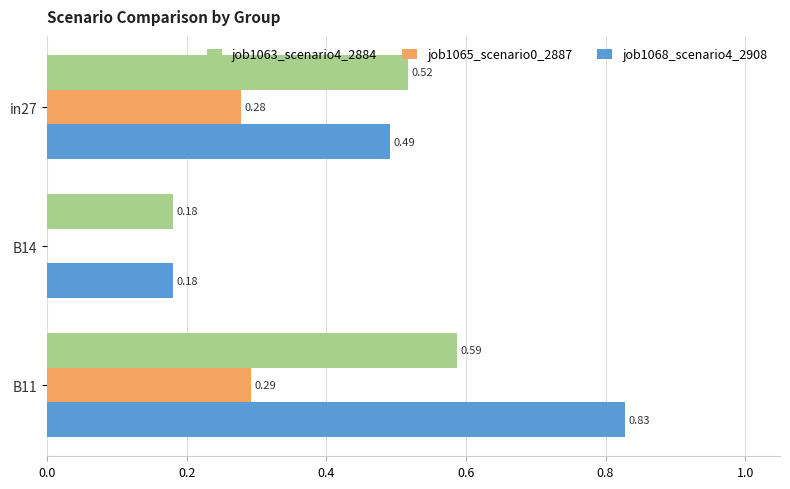

What is the total value across all series at B14?

0.4